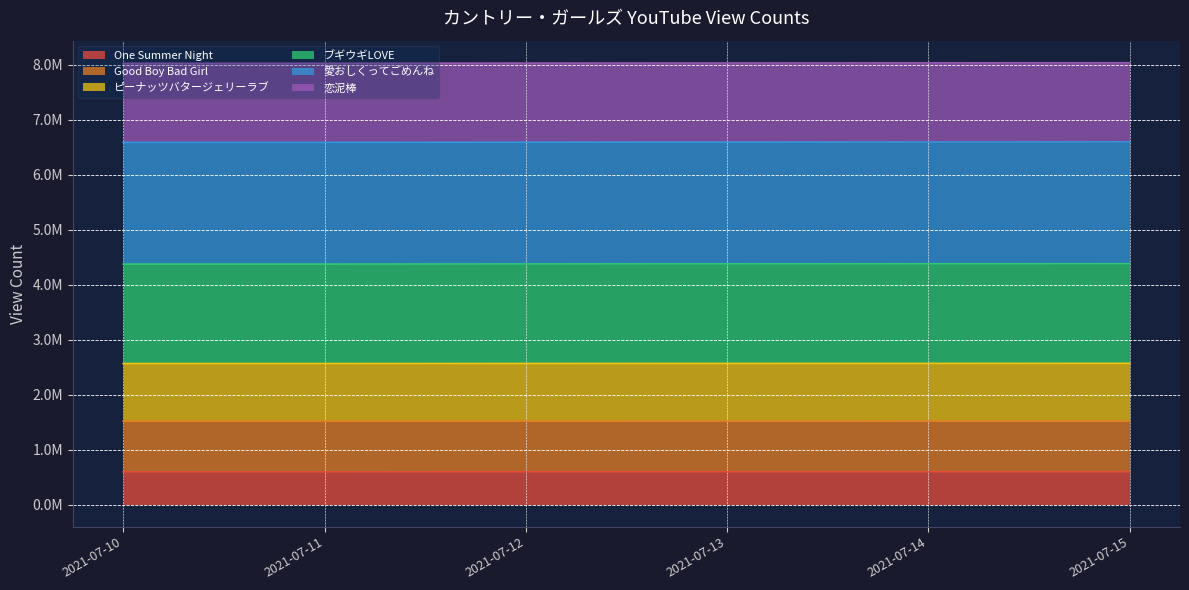

List the labels in order of Good Boy Bad Girl value, largest first.

2021-07-15, 2021-07-14, 2021-07-13, 2021-07-12, 2021-07-11, 2021-07-10